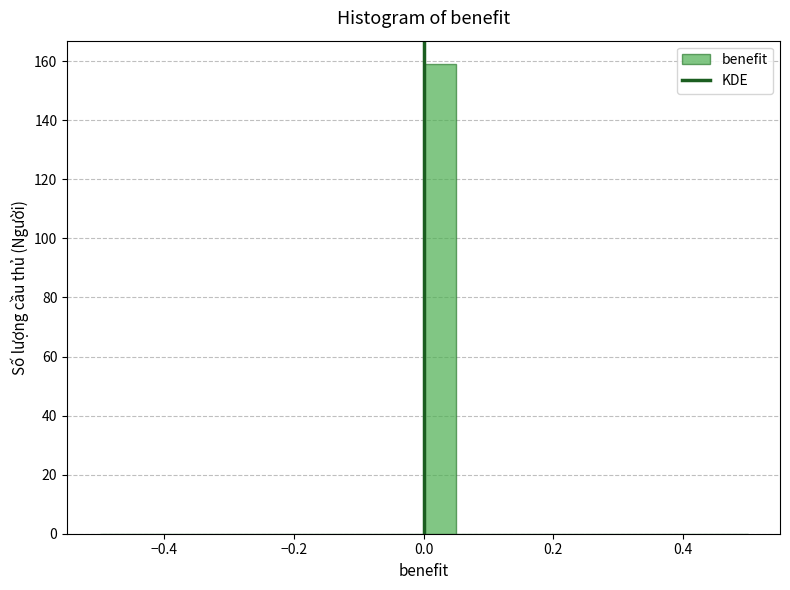

Around what value on the x-axis is the tallest bar? Give the approximate position of its centre, as read against the axis.

0.02